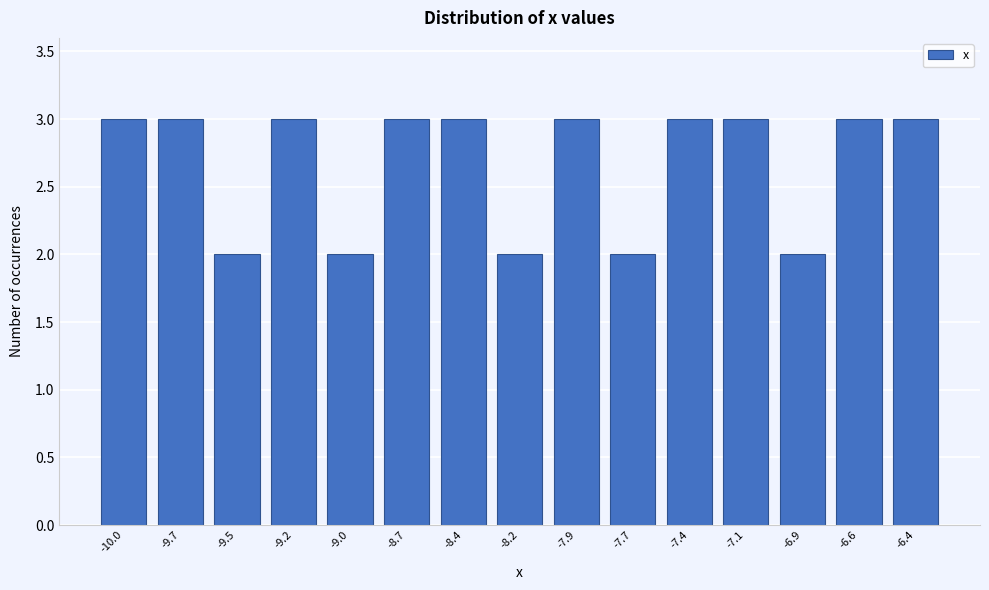

Reading left to right, what are all the values shown in this chart?

3	3	2	3	2	3	3	2	3	2	3	3	2	3	3